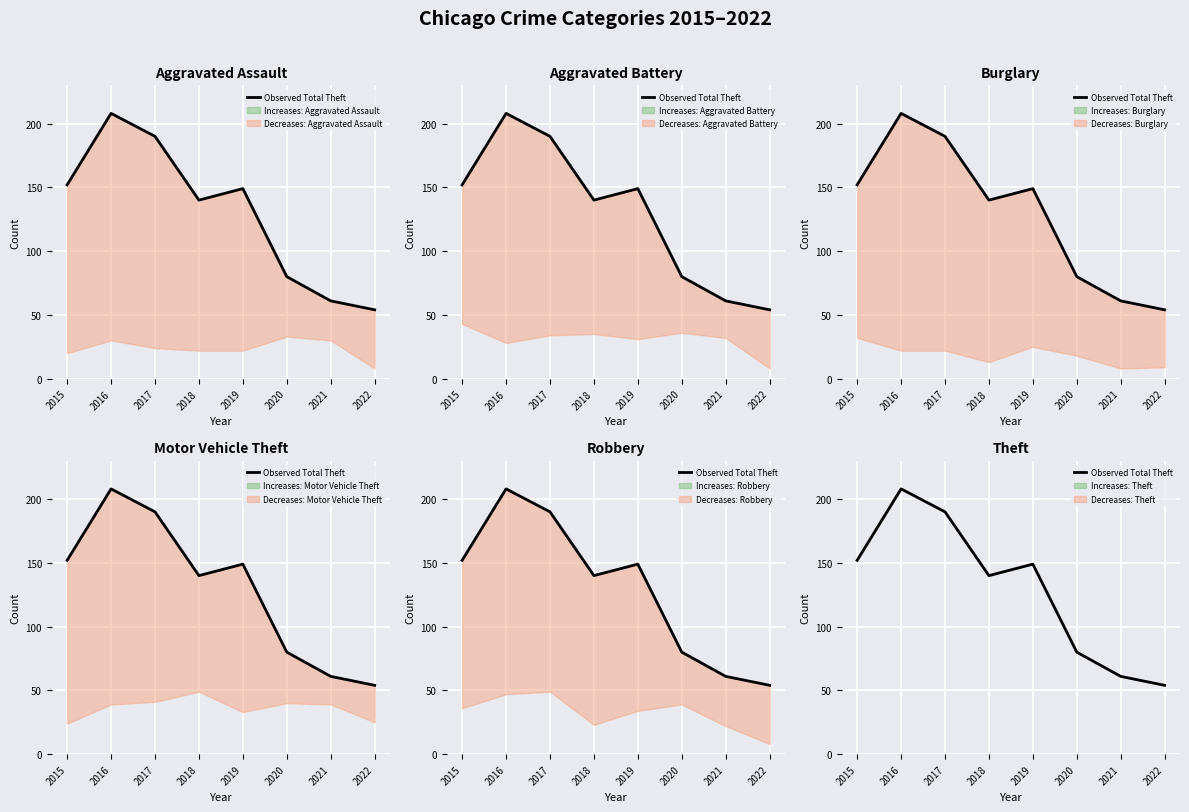

Count the number of categories in the chart.

8